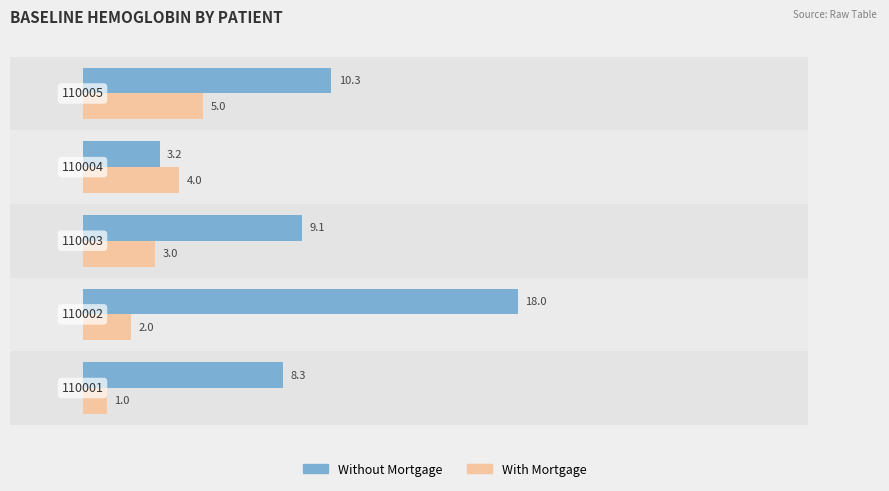

List the series in order of their peak value, highest first.

Without Mortgage, With Mortgage